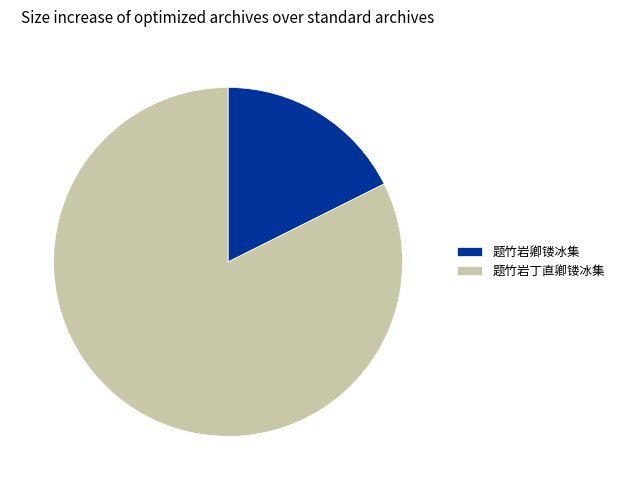

Which category accounts for the majority?

题竹岩丁直卿镂冰集